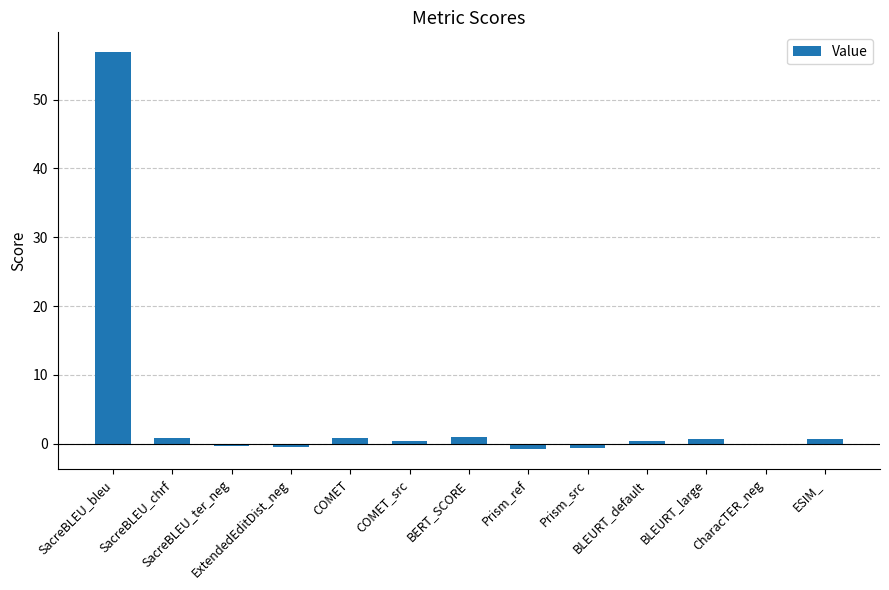

How many series are shown in this chart?

1